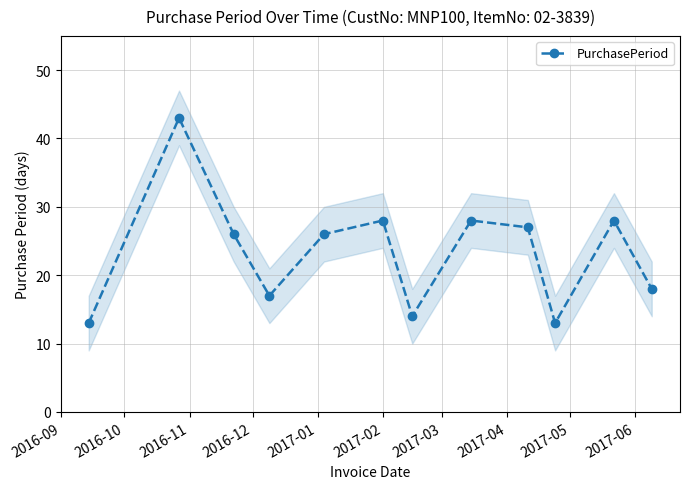

How many points are higher than both their immediate neighbors (excluding endpoints)?

4